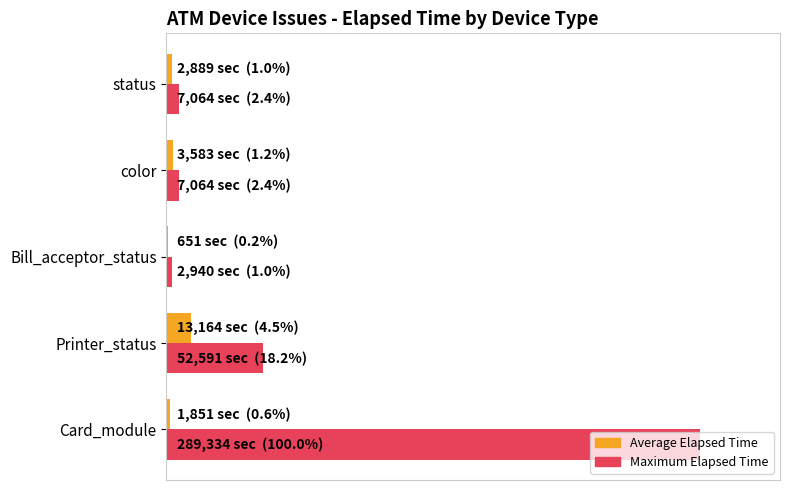

What are all the series names shown in the legend?

Average Elapsed Time, Maximum Elapsed Time